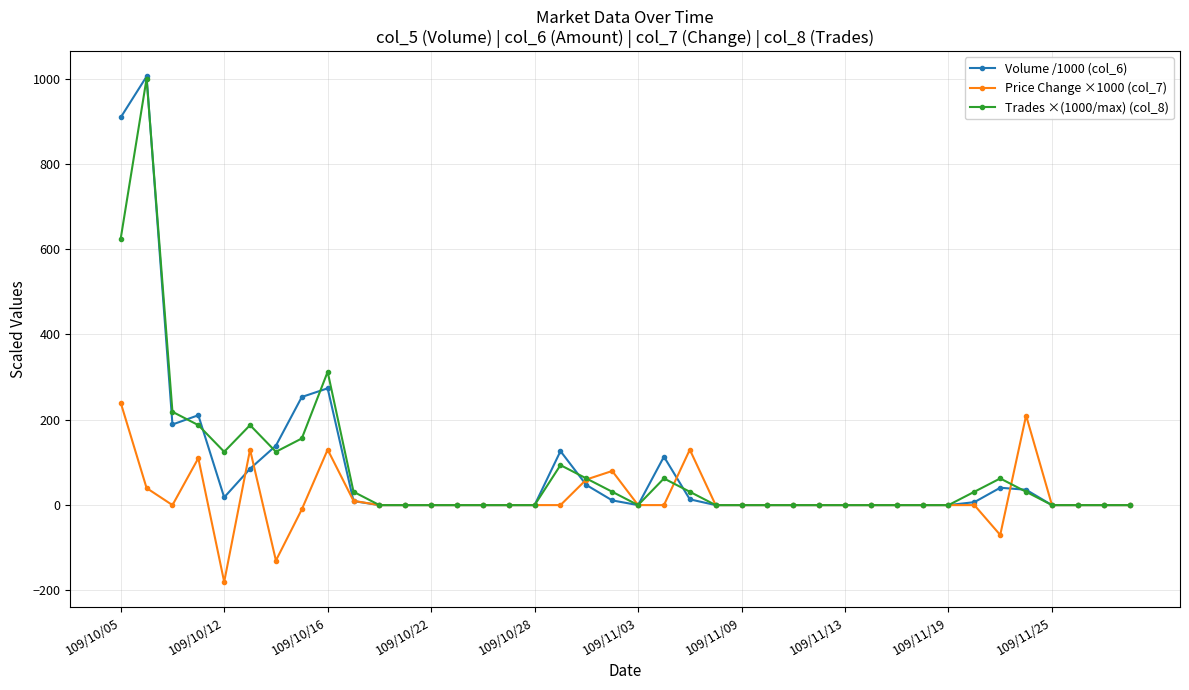

Which series has the widest spread of values?

Volume /1000 (col_6)